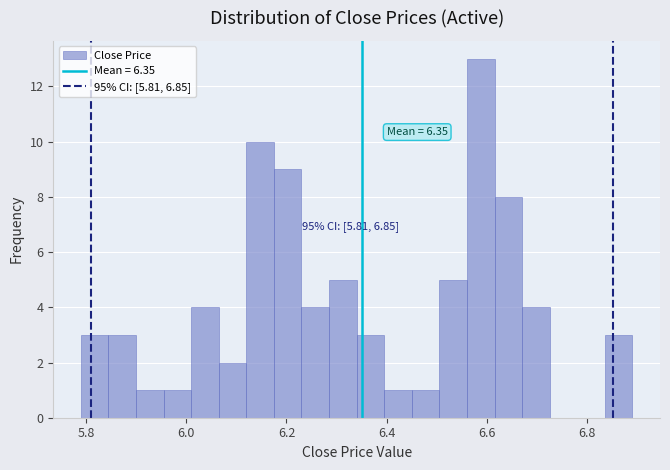

Around what value on the x-axis is the tallest bar? Give the approximate position of its centre, as read against the axis.

6.58